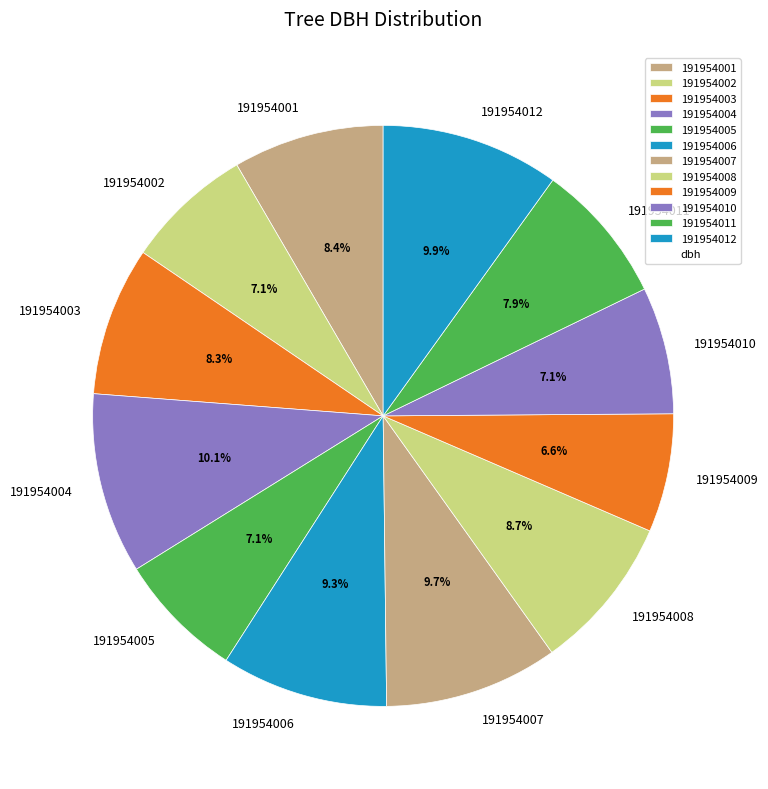

Does 191954008 account for over 50% of the chart?

No